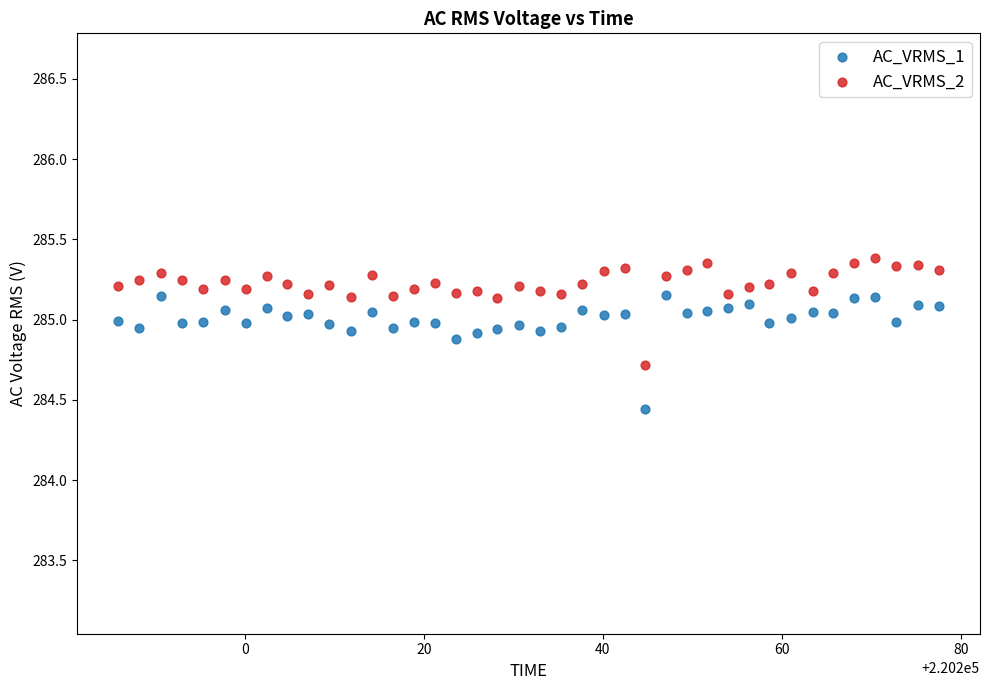

Across all data points, what is the range of Y values (max minus min)?

0.9